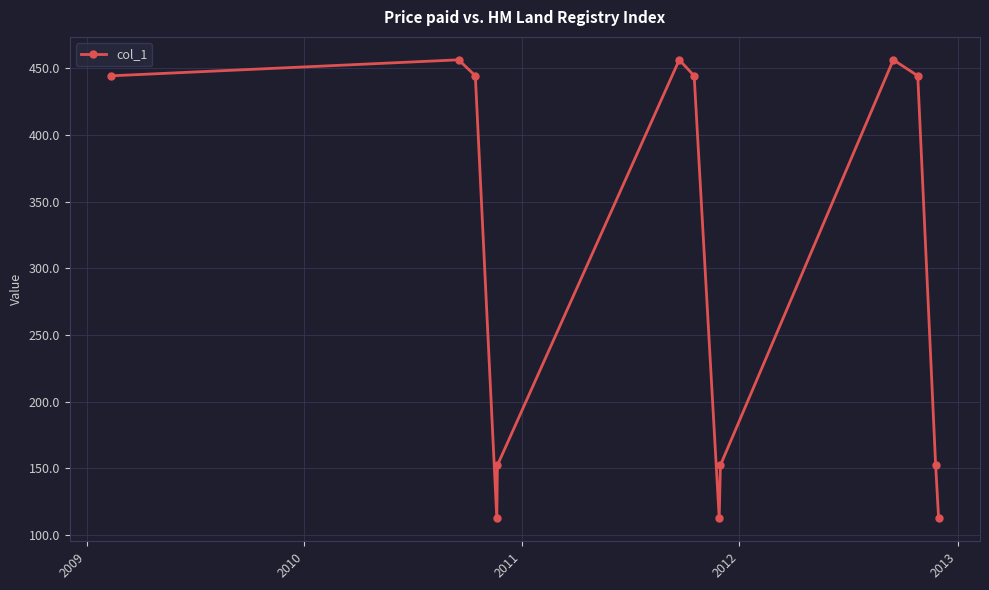

What is the difference between the maximum and minimum values?

343.7